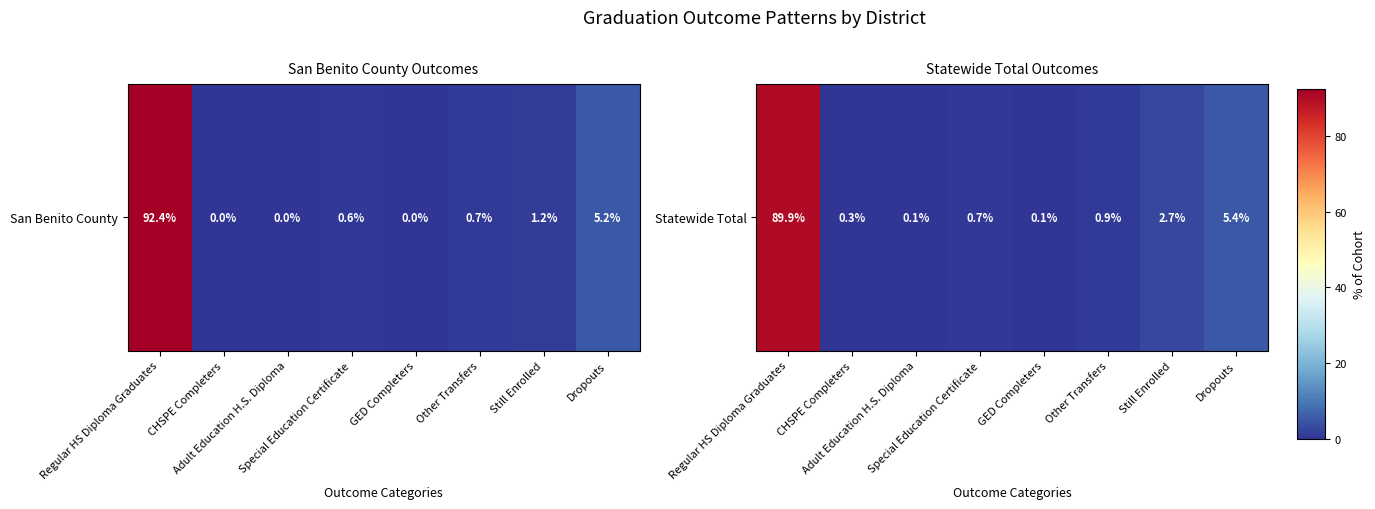

At which label is the value closest to 44?

Dropouts